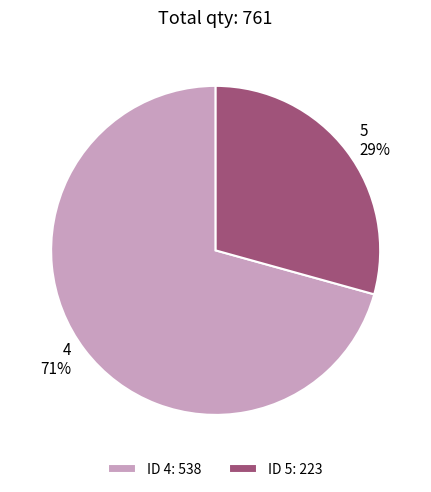

Which slice is the smallest?

5